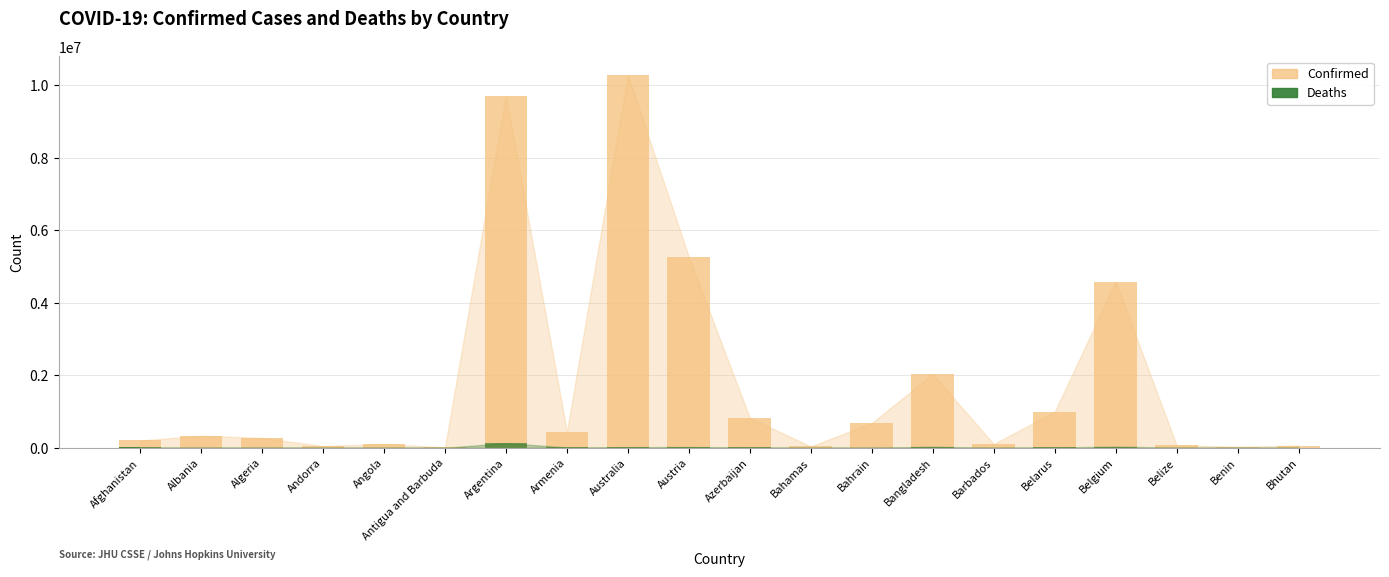

Between Bahamas and Barbados, which is larger?

Barbados